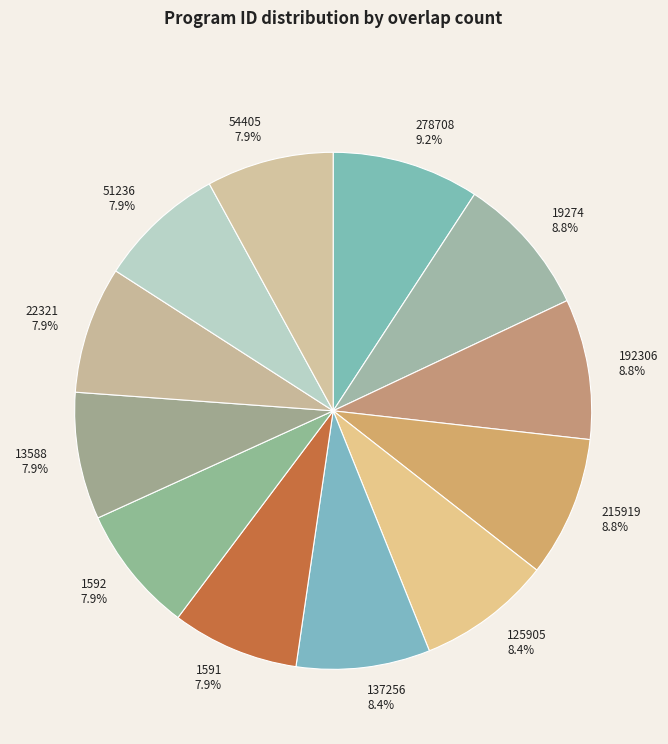

How many segments does this pie chart have?

12